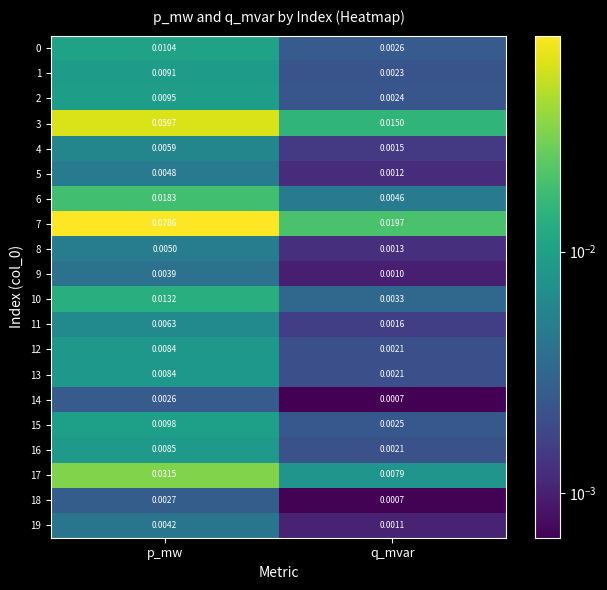

Which label corresponds to the smallest value in the chart?

q_mvar